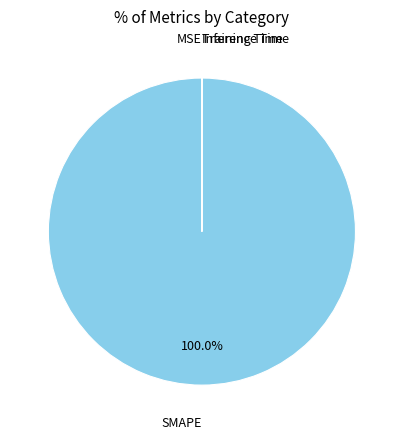

Which category has the biggest portion of the pie?

SMAPE